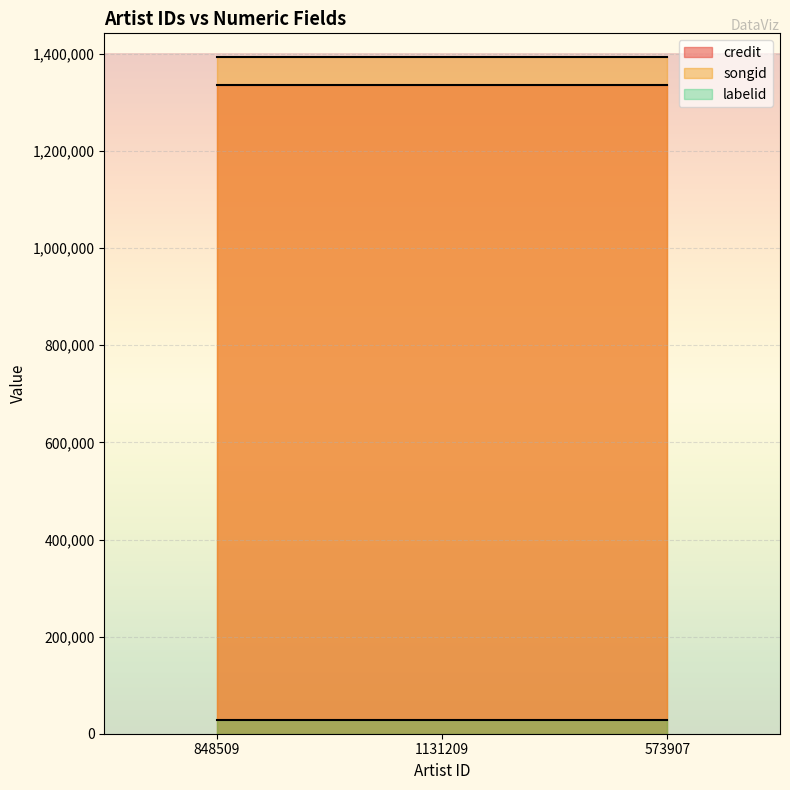

What is the difference between the highest and lowest values at 1131209?

1365367